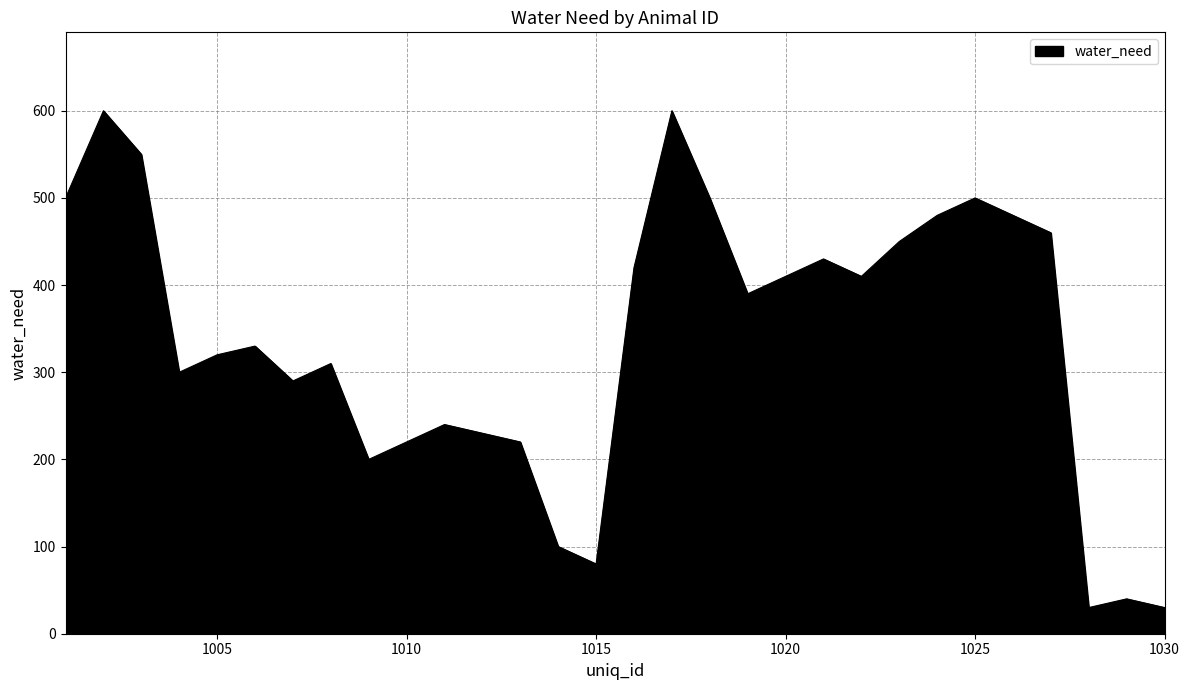

What is the maximum value shown in the chart?

600